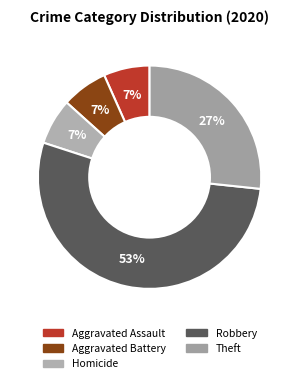

How many slices are in this pie chart?

5